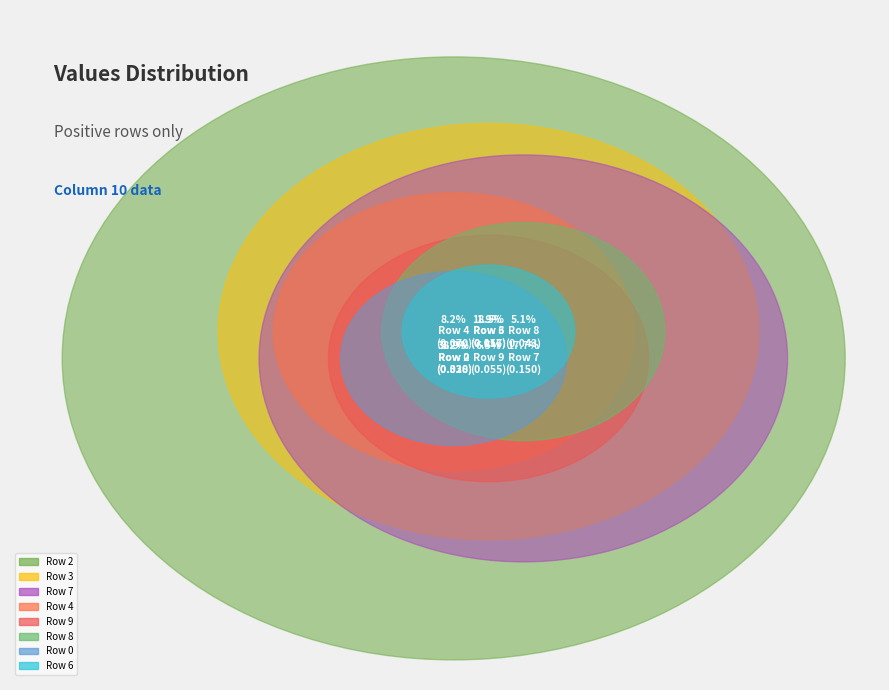

How much of the chart is everything except Row 7?

82.3%